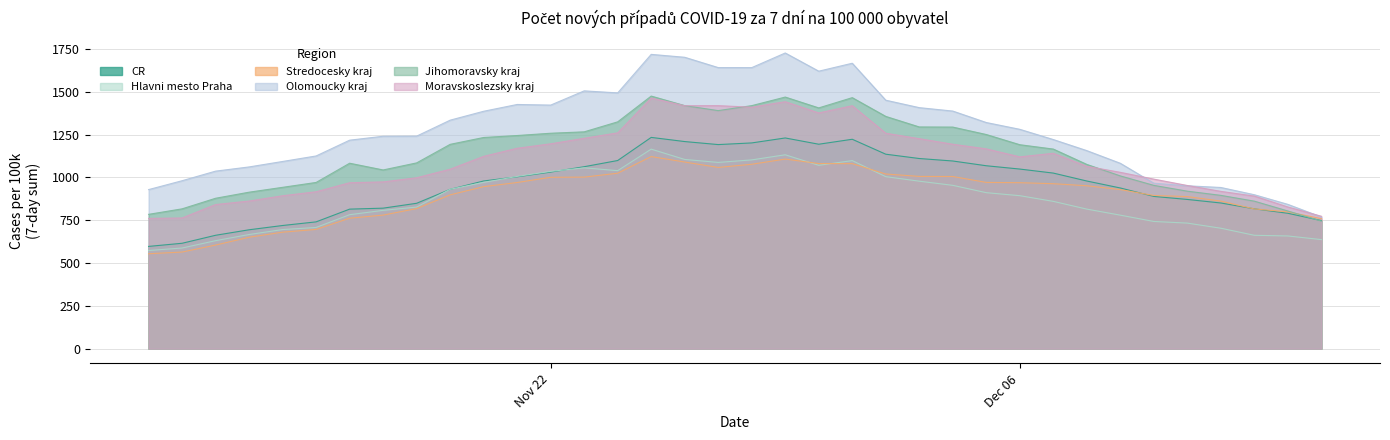

True or false: Jihomoravsky kraj has a value of 1043.6 at 17.11.2021.

True